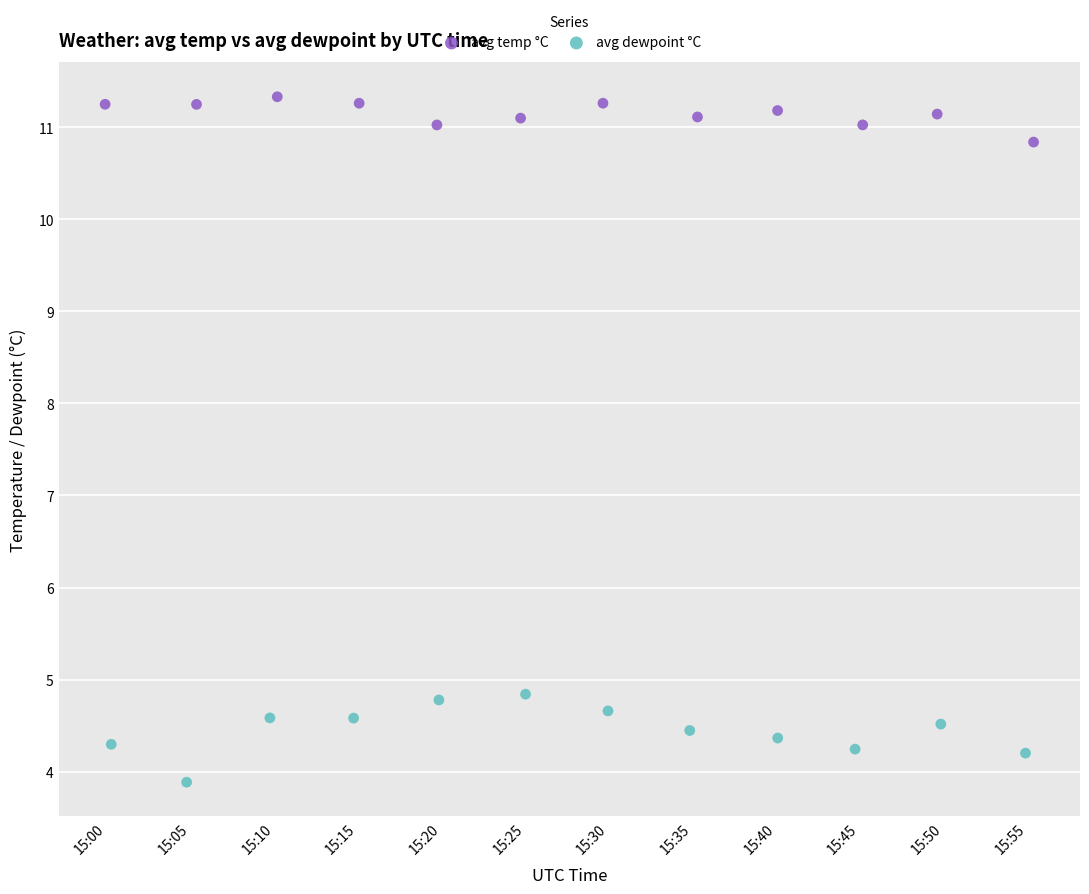

Which series contains the highest Y value?

avg temp °C